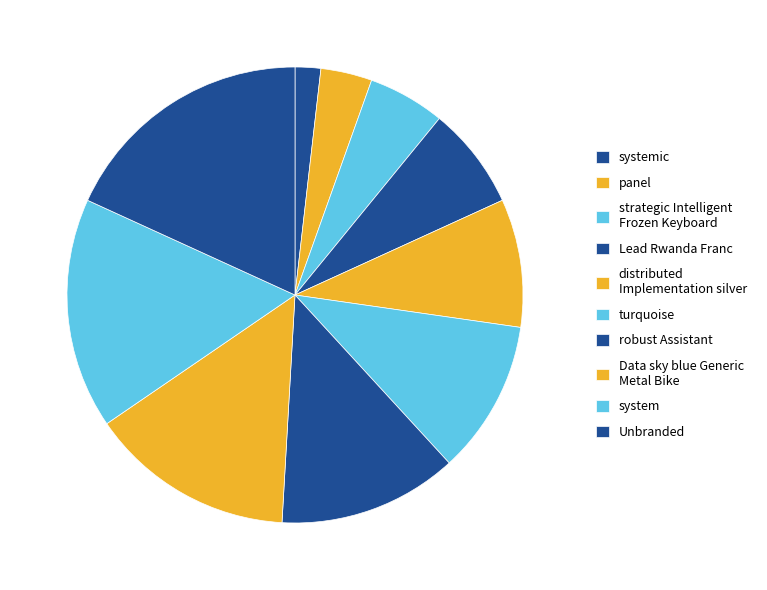

How many slices are in this pie chart?

10